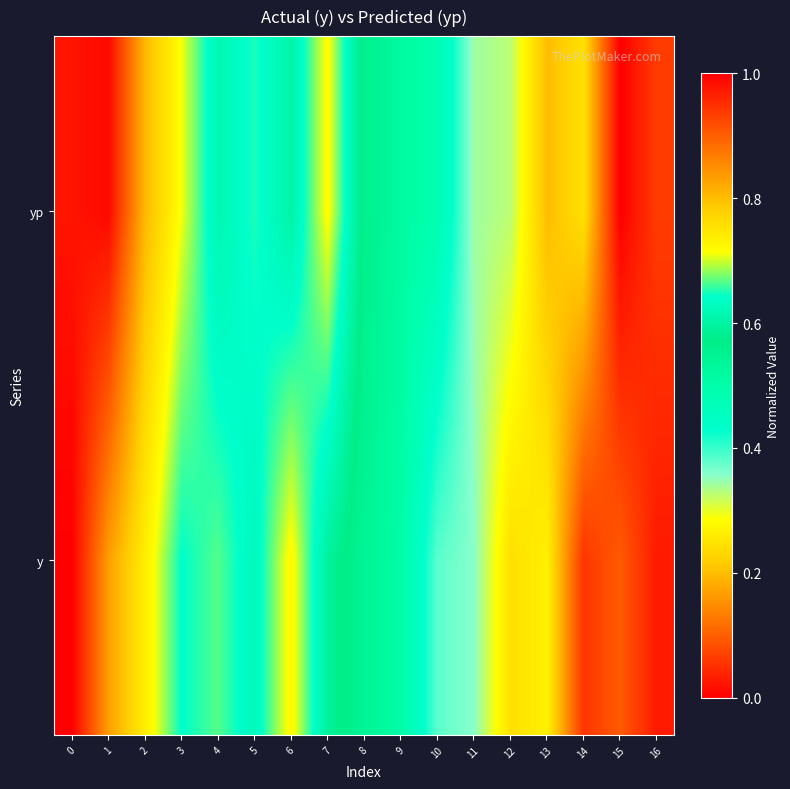

Reading left to right, what are all the values shown in this chart?

y: 0=1.0	1=0.8	2=0.7	3=0.6	4=0.7	5=0.6	6=0.7	7=0.6	8=0.5	9=0.5	10=0.4	11=0.4	12=0.2	13=0.3	14=0.1	15=0.1	16=0.0
yp: 0=1.0	1=1.0	2=0.8	3=0.7	4=0.6	5=0.7	6=0.6	7=0.7	8=0.6	9=0.5	10=0.5	11=0.3	12=0.3	13=0.2	14=0.2	15=0.0	16=0.1